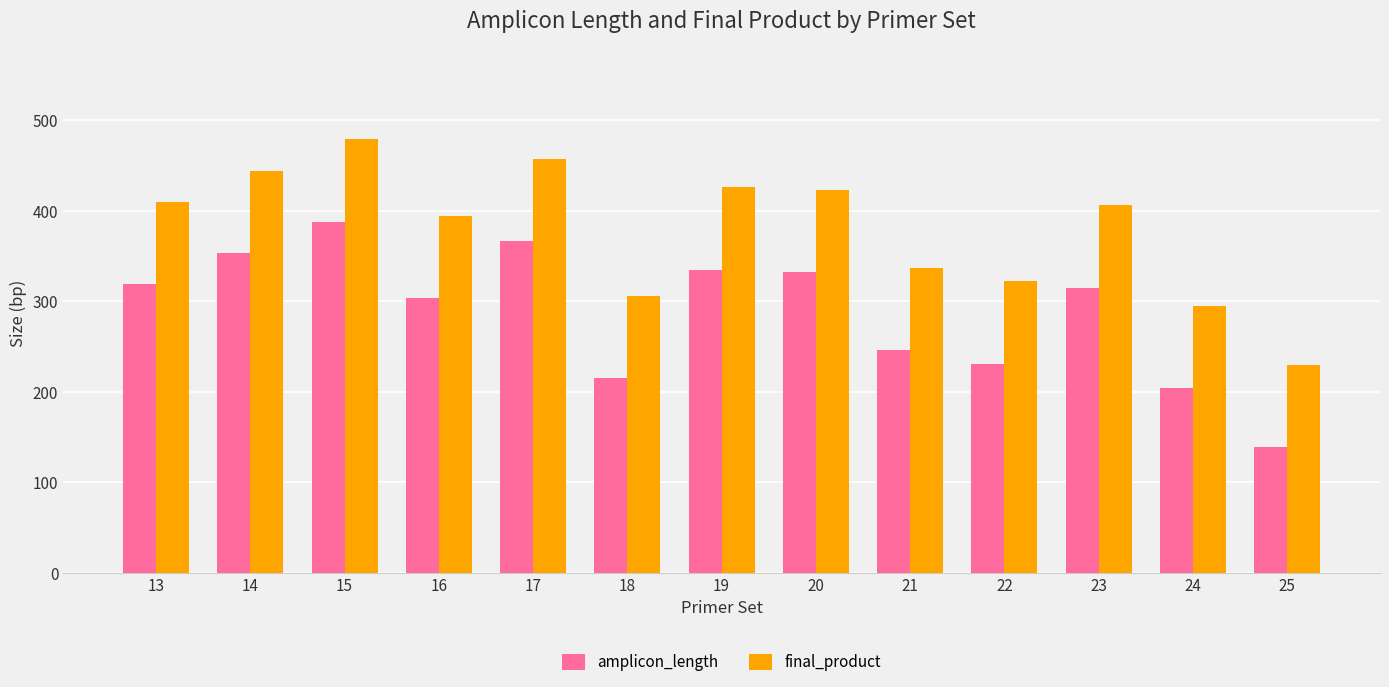

What is the maximum value shown in the chart?

479